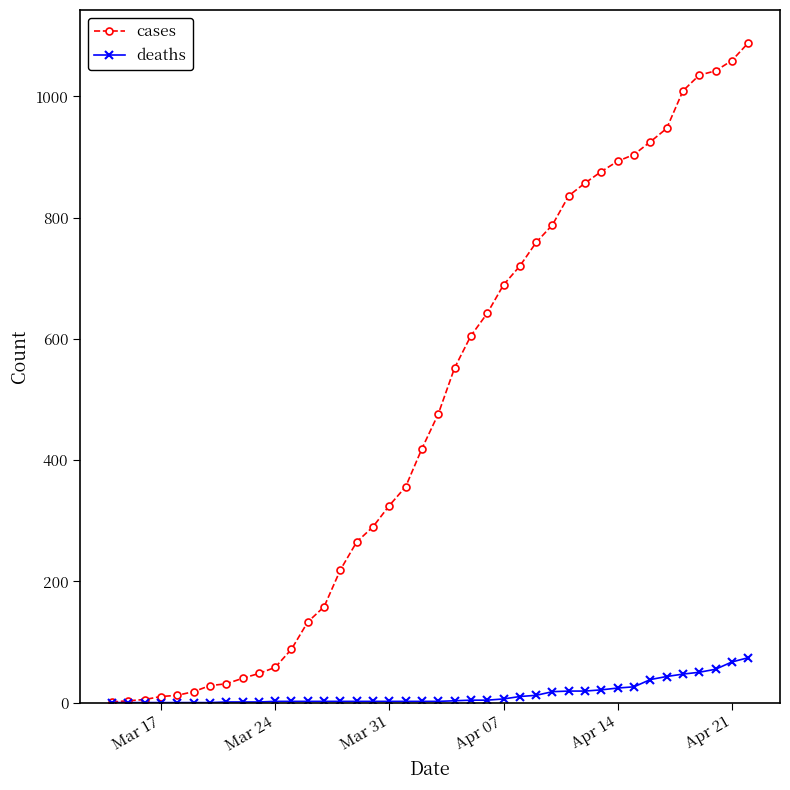

How many categories are shown in the chart?

40